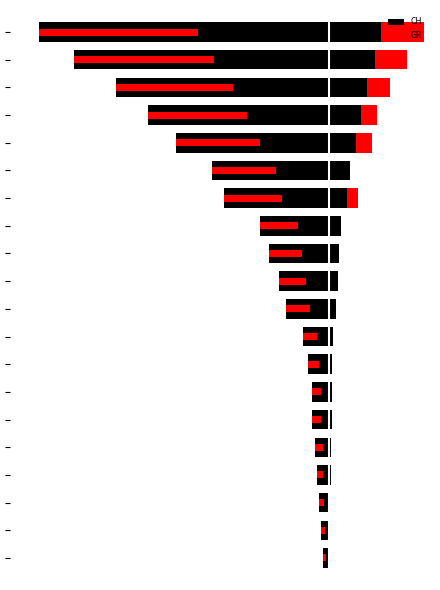

Is it true that GR equals 0.3 at 3?

False